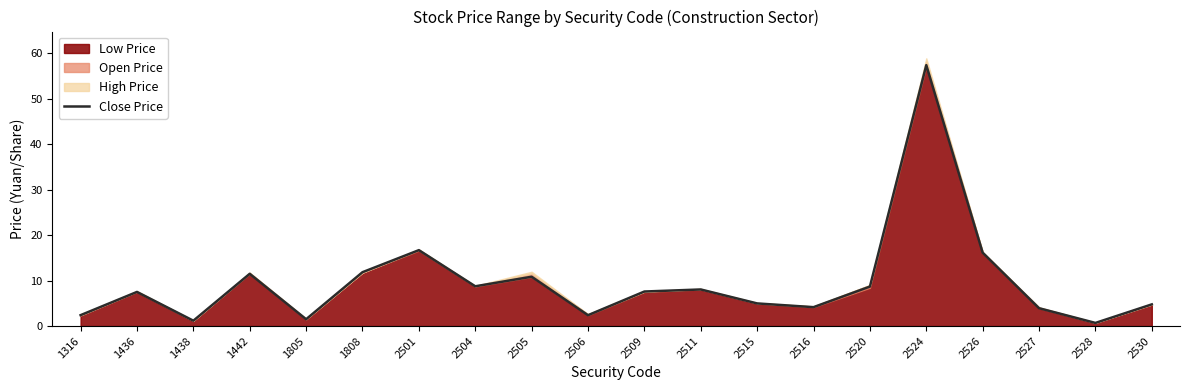

True or false: the data has more than 0 interior local peaks.

True